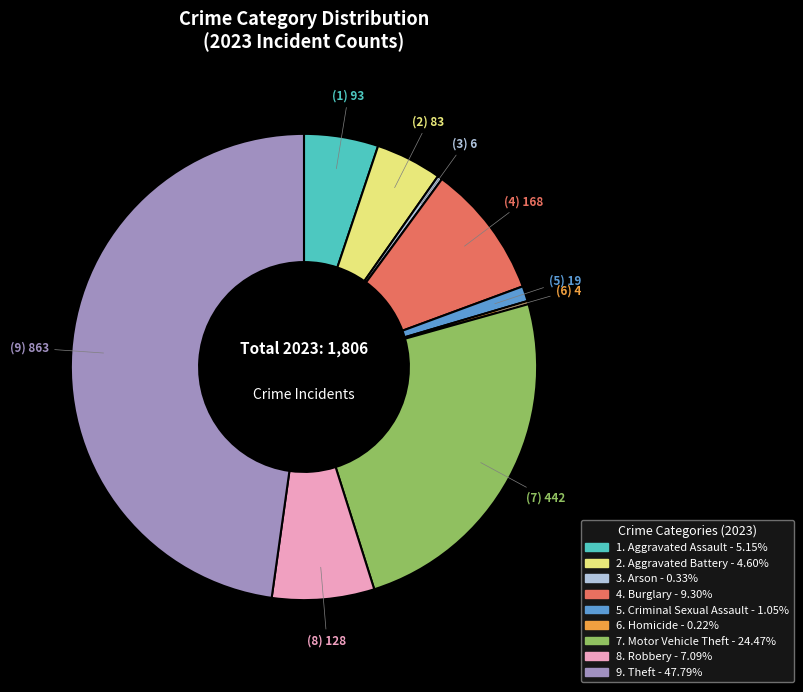

Is there a majority slice in this chart?

No